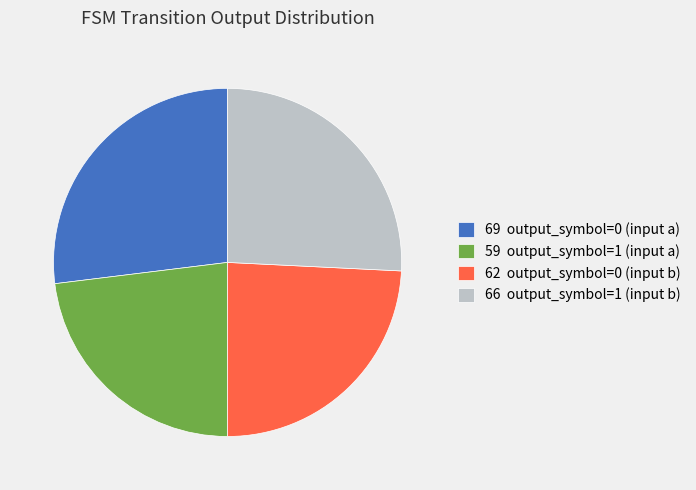

Which slice is the smallest?

59 output_symbol=1 (input a)